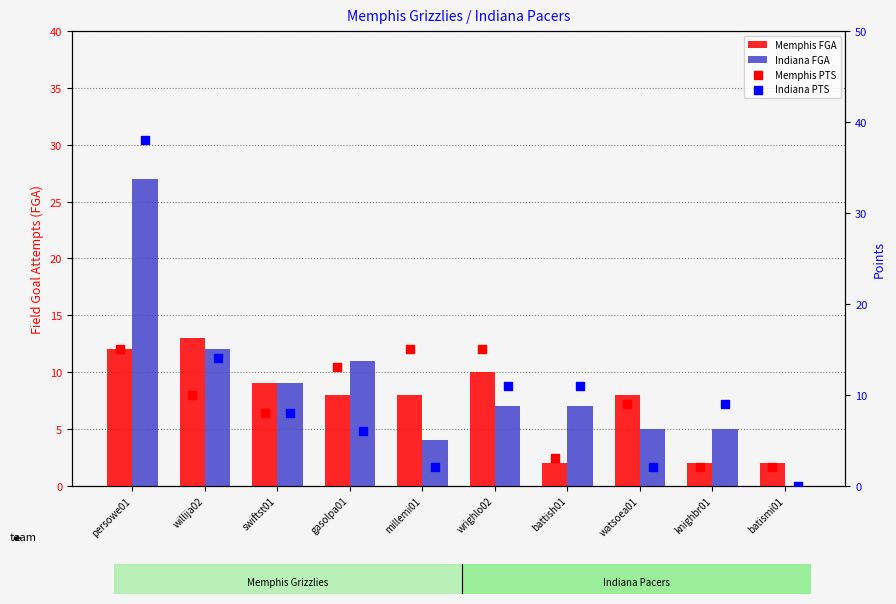

Which series reaches the maximum Y coordinate?

Indiana PTS